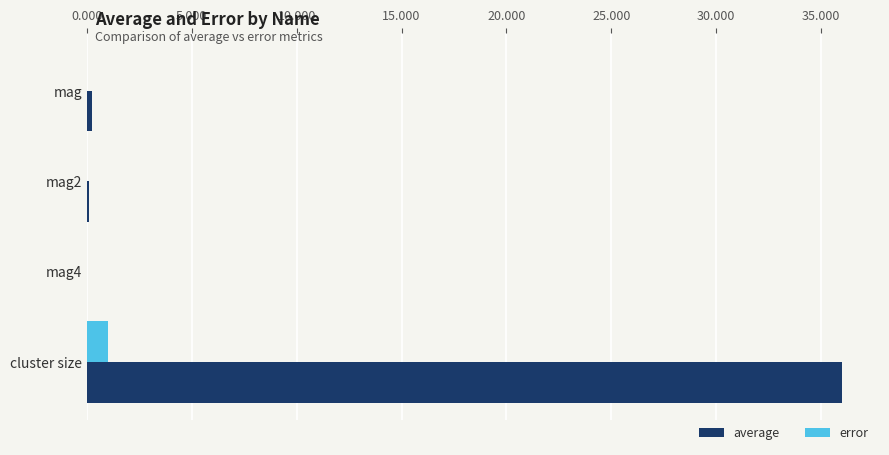

How many data points does each series have?

4